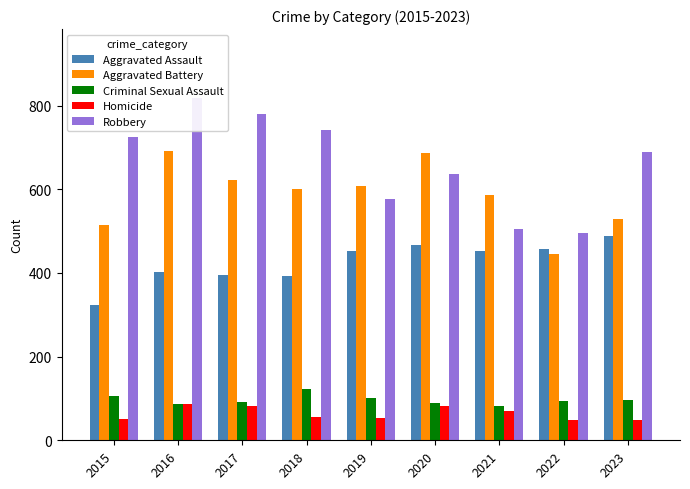

Reading left to right, extract all data points from this chart.

Aggravated Assault: 323	402	396	392	452	466	452	458	488
Aggravated Battery: 515	691	623	600	608	686	587	446	529
Criminal Sexual Assault: 105	87	91	123	102	89	81	93	97
Homicide: 50	87	82	56	53	81	69	49	48
Robbery: 726	819	780	741	577	637	506	496	690